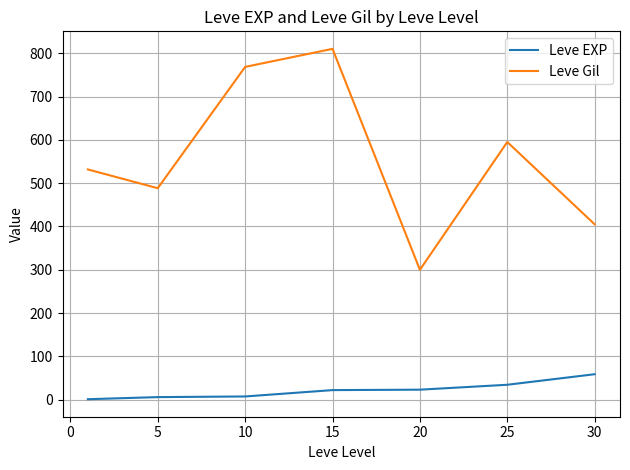

List the series in order of their overall mean, highest first.

Leve Gil, Leve EXP